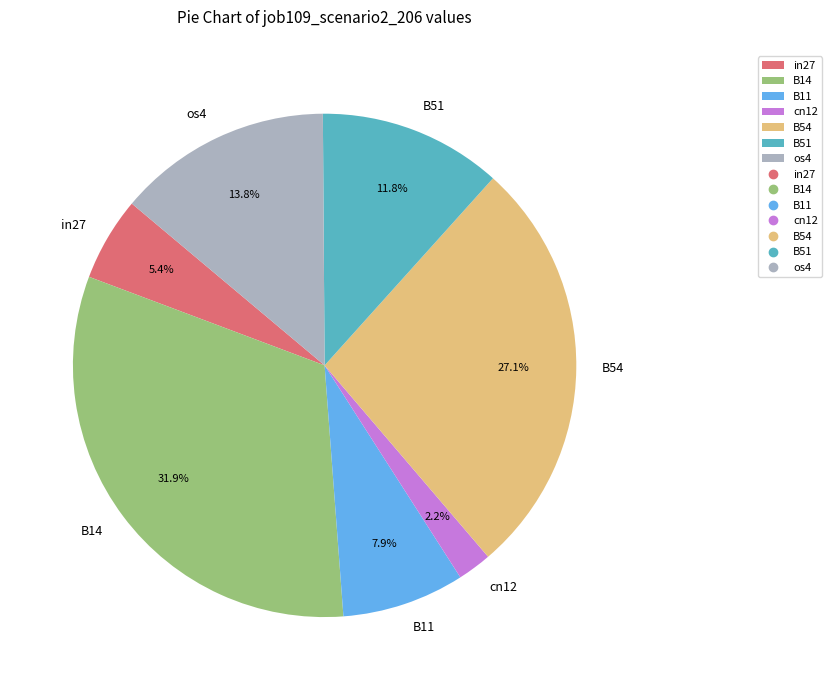

Between B11 and os4, which is larger?

os4